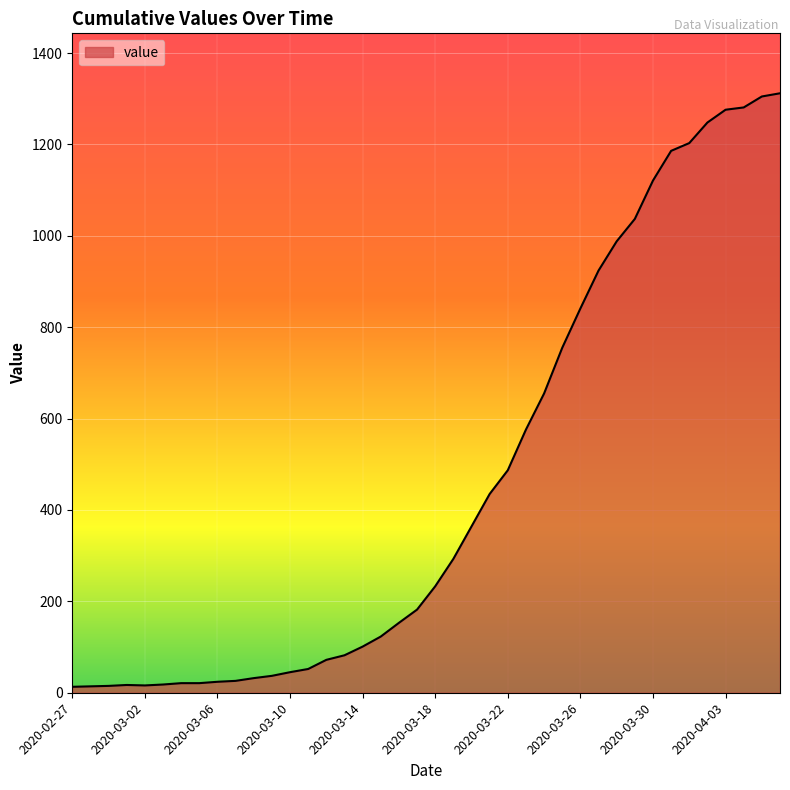

What is the greatest value displayed?

1312